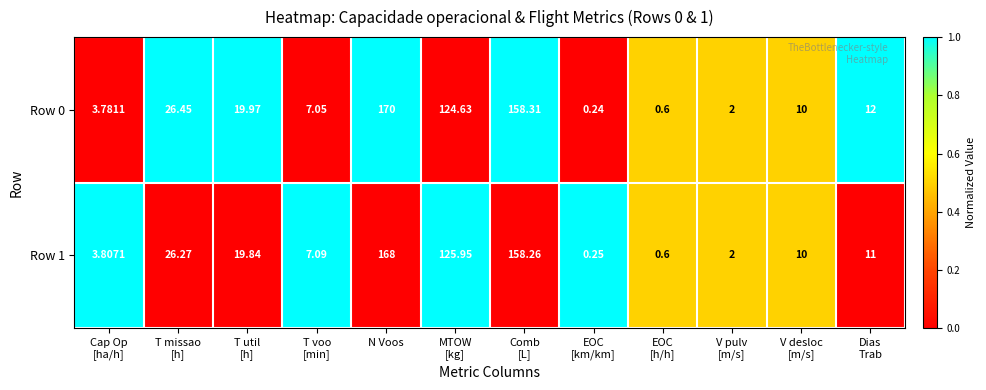

Which series has the largest range (max minus min)?

Row 0